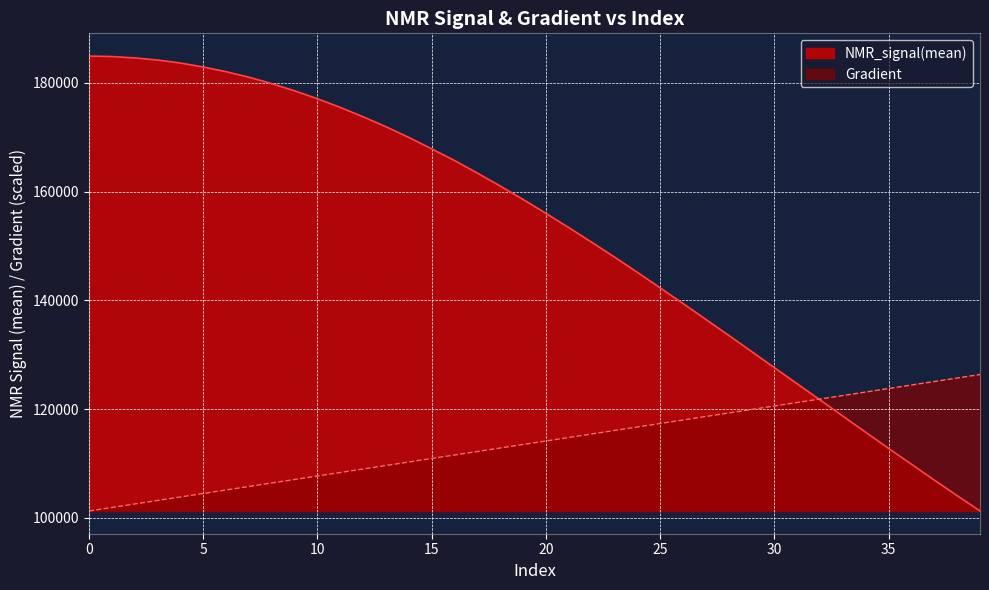

Reading left to right, transcribe all the data shown in this chart.

Gradient: 0=101268.3	1=101911.6	2=102555.0	3=103198.3	4=103841.6	5=104484.9	6=105128.3	7=105771.6	8=106414.9	9=107058.2	10=107701.5	11=108344.9	12=108988.2	13=109631.5	14=110274.8	15=110918.2	16=111561.5	17=112204.8	18=112848.1	19=113491.4	20=114134.8	21=114778.1	22=115421.4	23=116064.7	24=116708.1	25=117351.4	26=117994.7	27=118638.0	28=119281.4	29=119924.7	30=120568.0	31=121211.3	32=121854.6	33=122498.0	34=123141.3	35=123784.6	36=124427.9	37=125071.3	38=125714.6	39=126357.9
NMR_signal(mean): 0=184900.3	1=184817.0	2=184562.9	3=184175.4	4=183623.4	5=182894.7	6=182026.9	7=181014.8	8=179837.4	9=178507.4	10=177052.6	11=175461.9	12=173736.9	13=171903.4	14=169940.7	15=167843.7	16=165695.0	17=163386.4	18=161007.7	19=158540.9	20=155982.6	21=153370.3	22=150679.9	23=147952.5	24=145149.5	25=142284.4	26=139408.8	27=136493.5	28=133548.8	29=130591.7	30=127611.4	31=124649.2	32=121678.3	33=118700.1	34=115727.4	35=112765.5	36=109862.8	37=106944.6	38=104078.1	39=101268.3